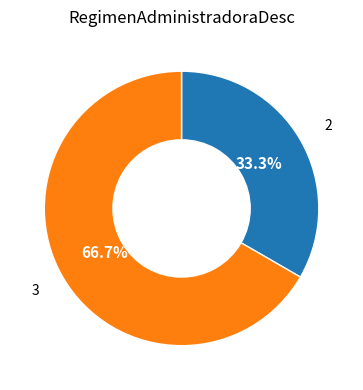

Which slice represents more than half of the pie?

3